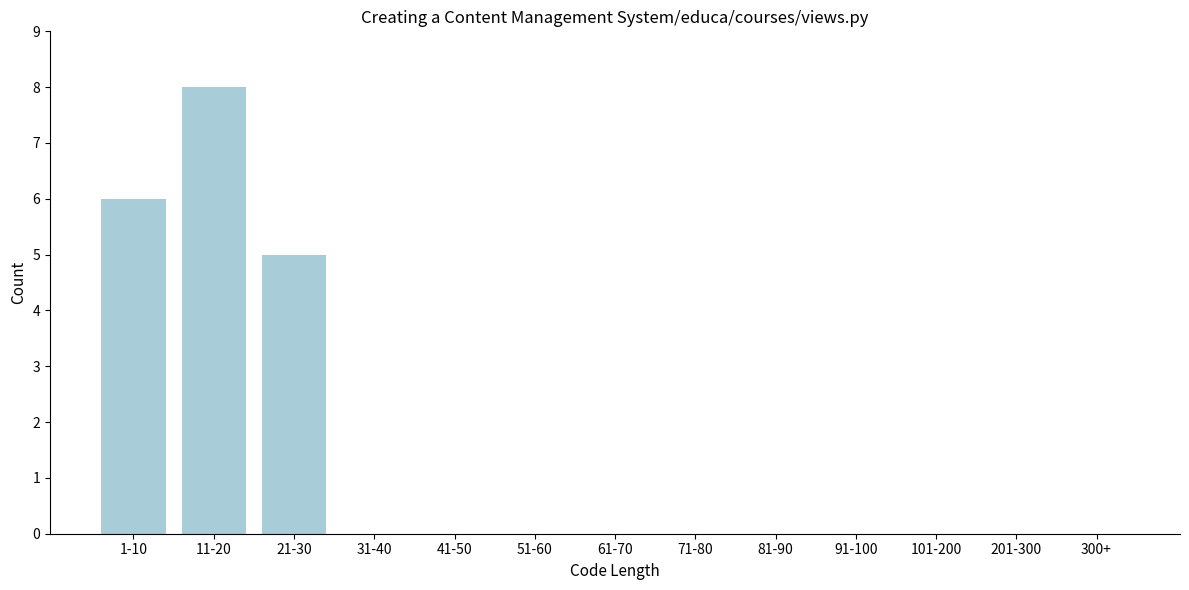

Reading left to right, extract all data points from this chart.

1-10=6	11-20=8	21-30=5	31-40=0	41-50=0	51-60=0	61-70=0	71-80=0	81-90=0	91-100=0	101-200=0	201-300=0	300+=0